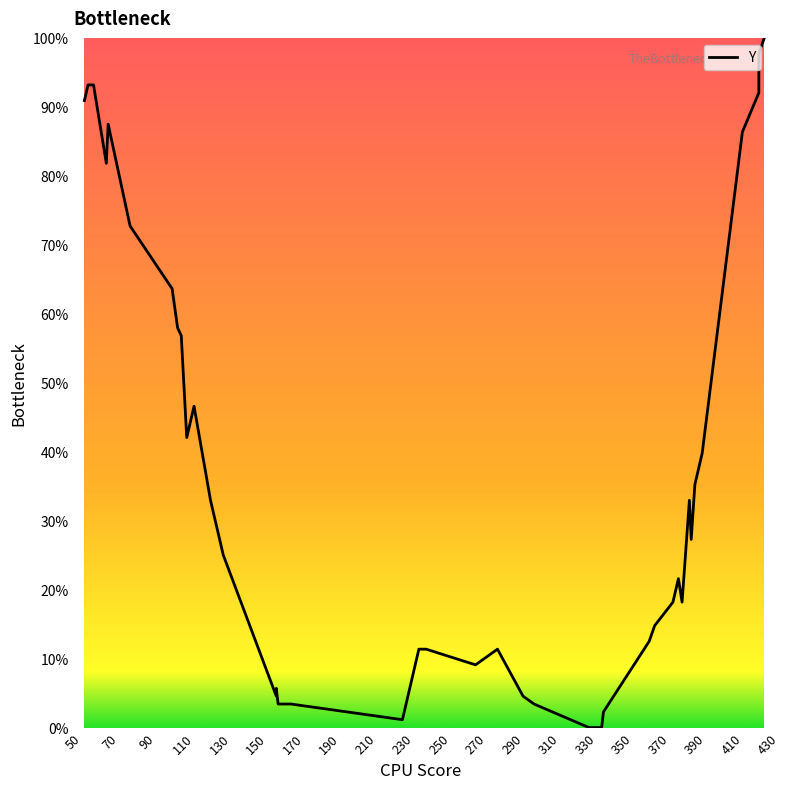

What is the average value?

37.8